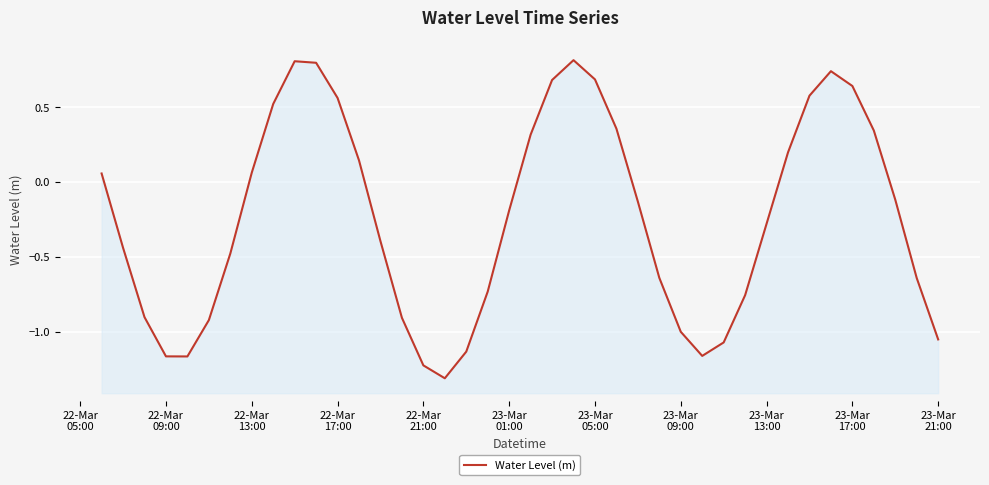

How many interior local peaks (higher than both neighbors) does the data have?

3